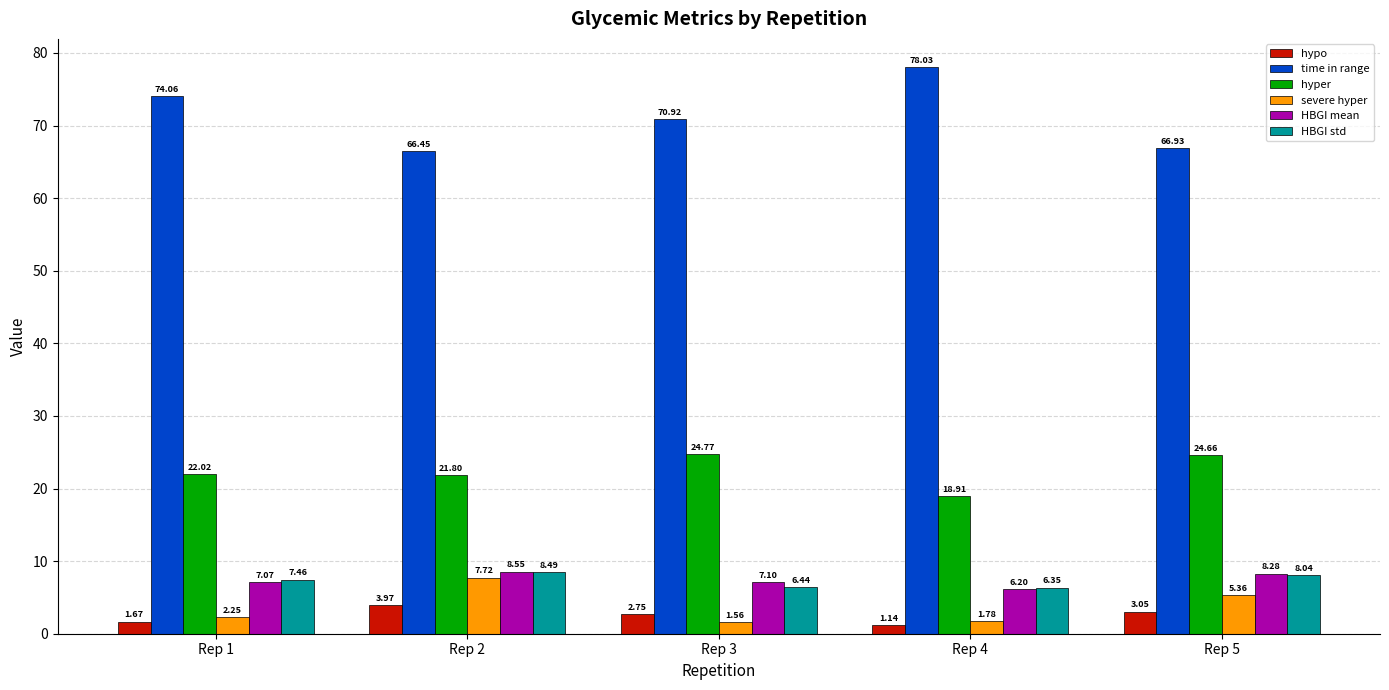

How many data points does each series have?

5